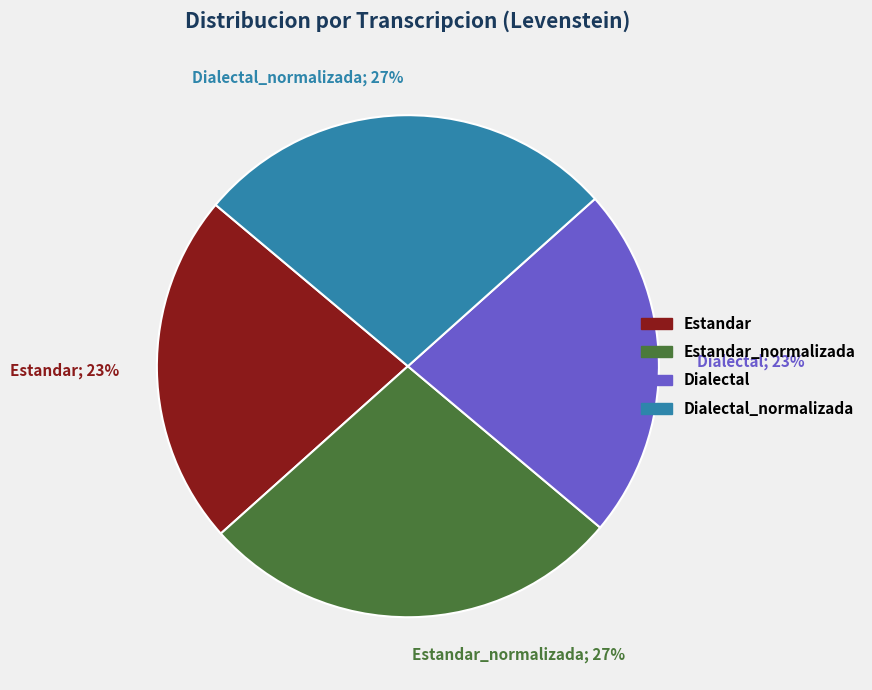

Combined, do Dialectal and Estandar account for over 50%?

No